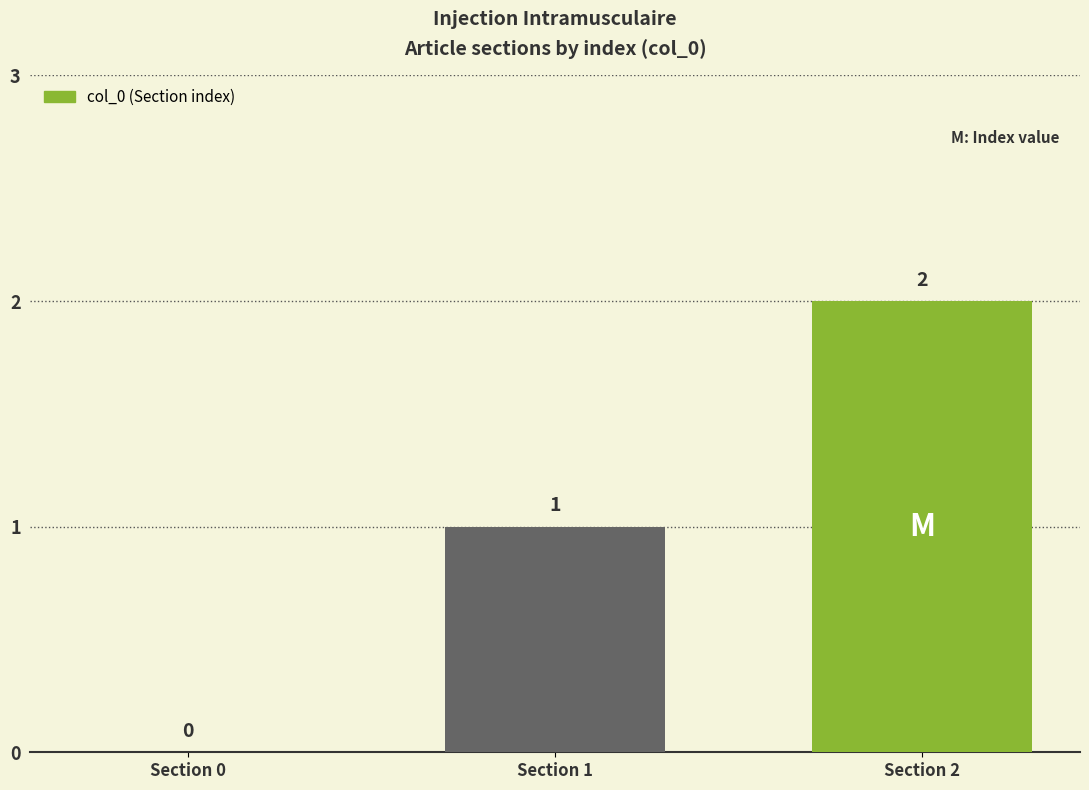

Which has a higher value, Section 0 or Section 1?

Section 1